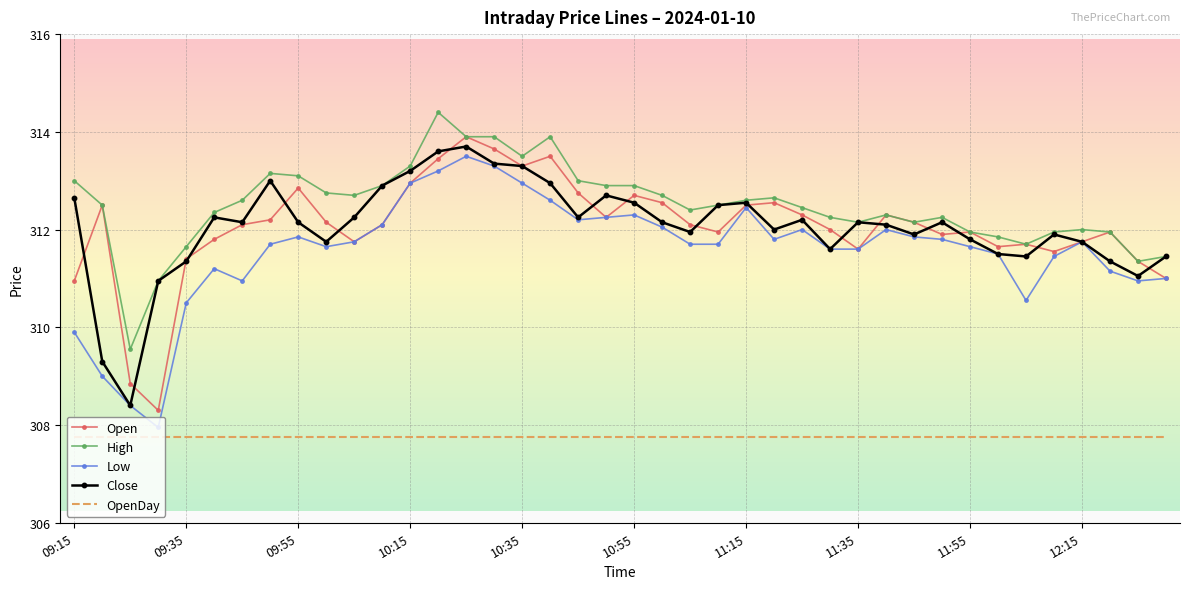

True or false: OpenDay and Low intersect in this chart.

False